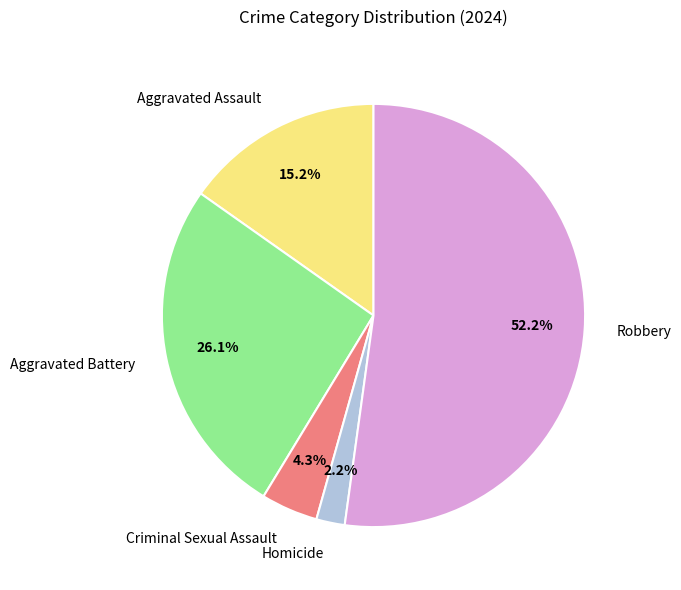

The Aggravated Assault slice represents 15% of the pie. True or false?

True